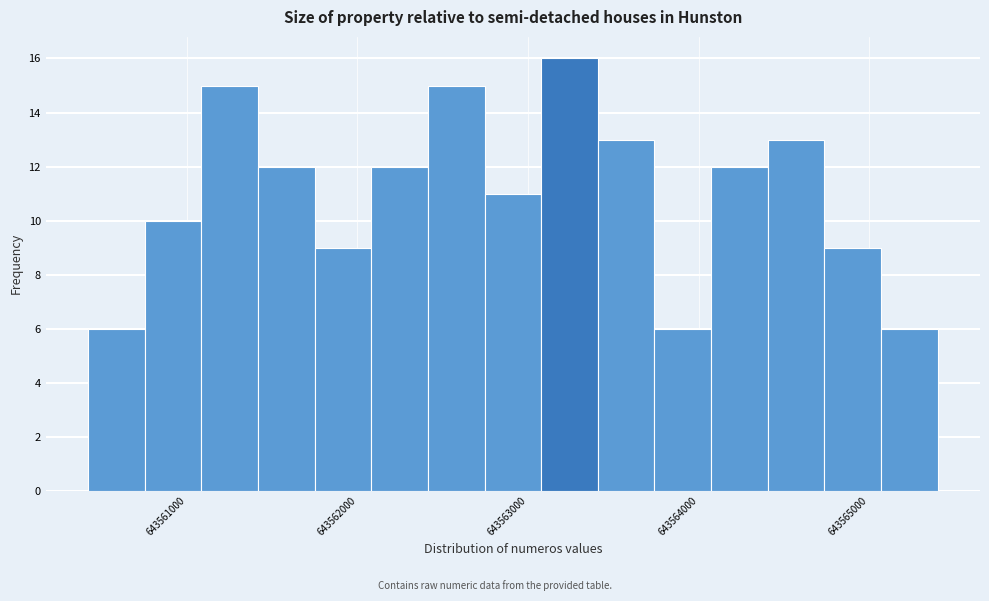

Around what value on the x-axis is the tallest bar? Give the approximate position of its centre, as read against the axis.

643563200